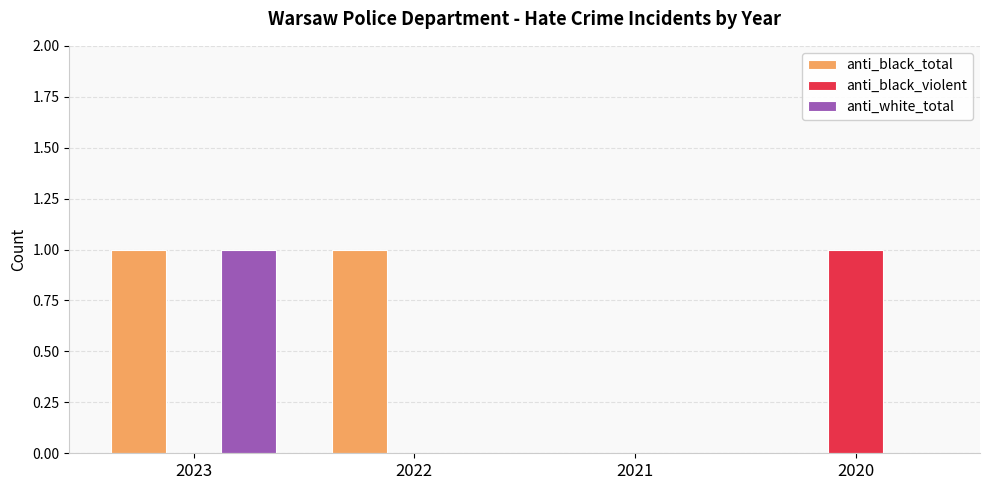

Is it true that anti_black_violent equals 0 at 2021?

True